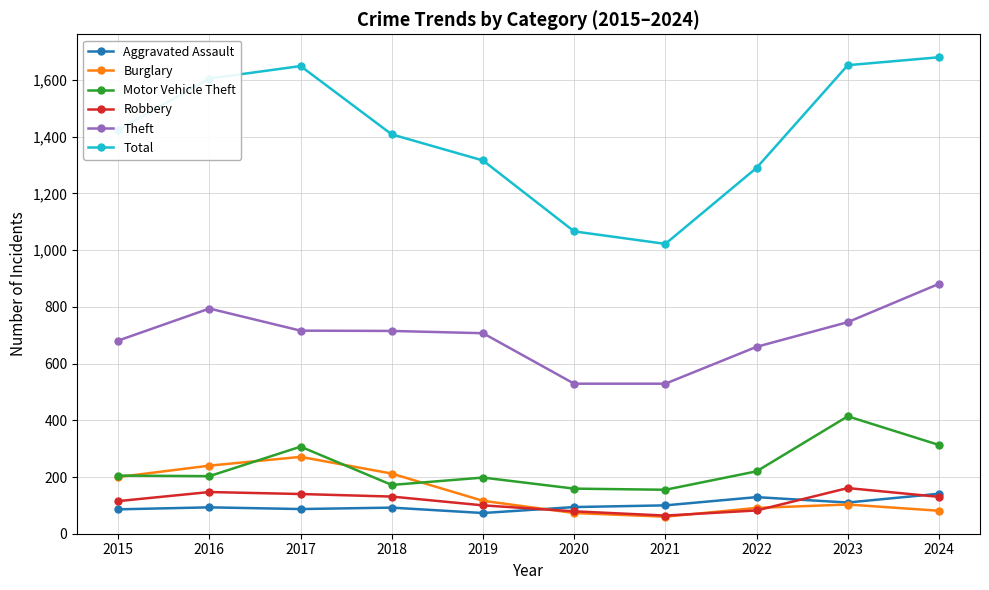

True or false: Theft and Burglary intersect in this chart.

False